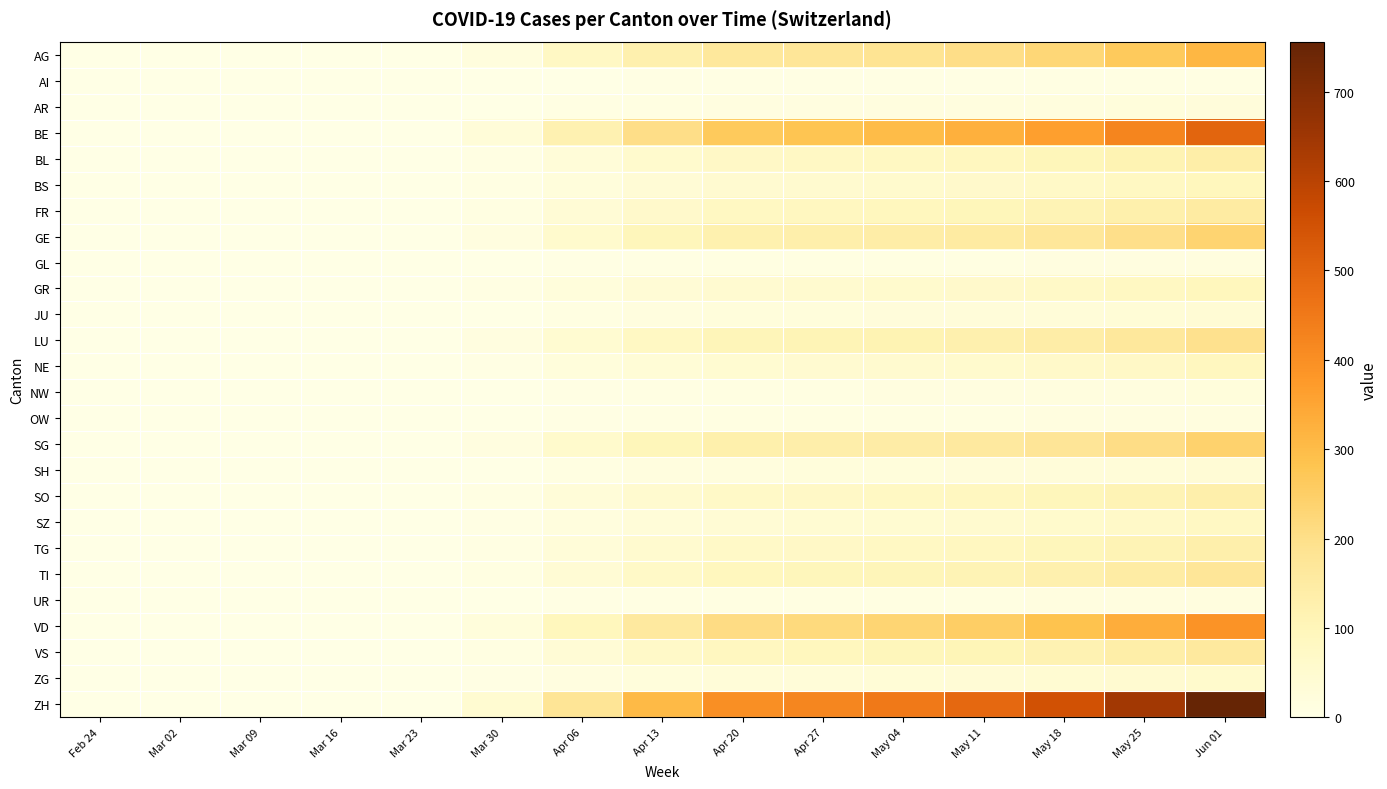

What is the total value across all series at Jun 01?

4099